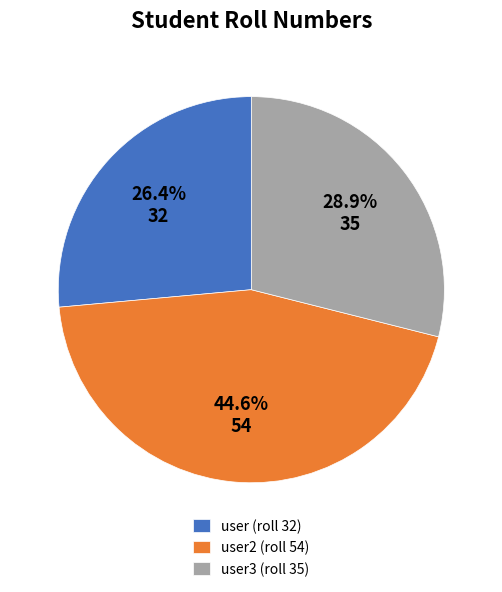

Is the sum of user3 (roll 35) and user (roll 32) greater than half?

Yes